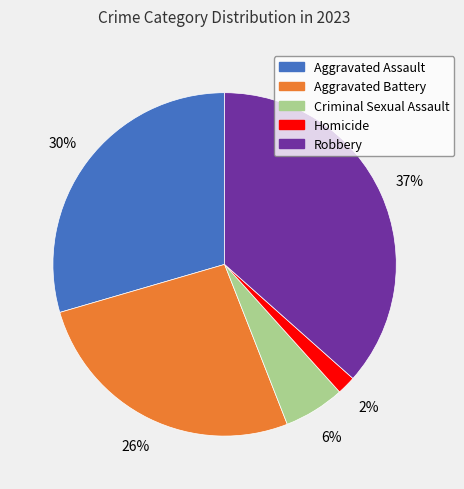

Does any single category account for the majority?

No